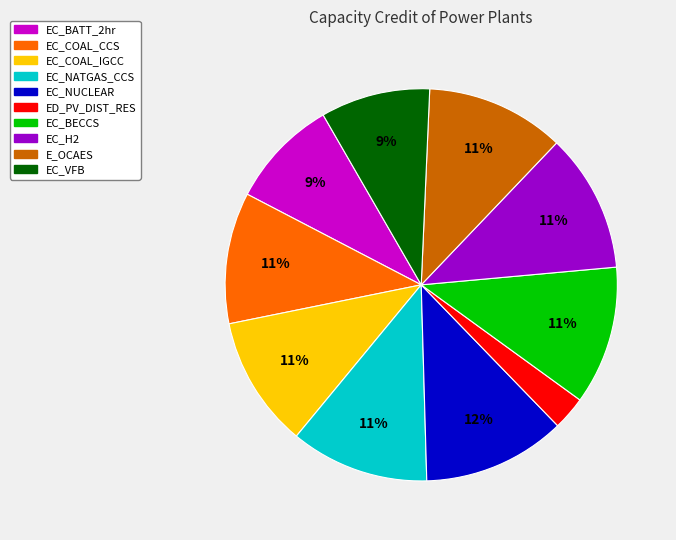

Combined, do EC_BECCS and EC_NUCLEAR account for over 50%?

No